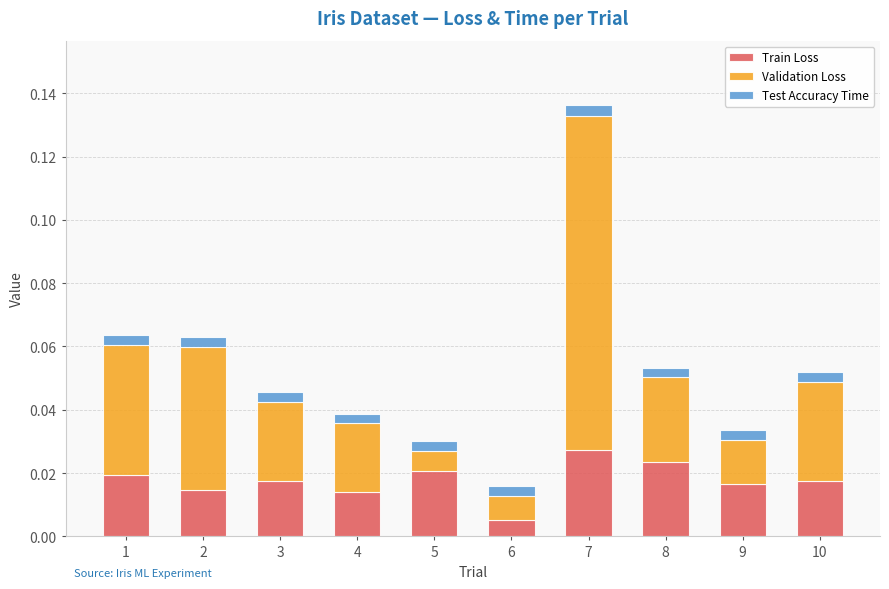

At which label does Train Loss reach its minimum?

6